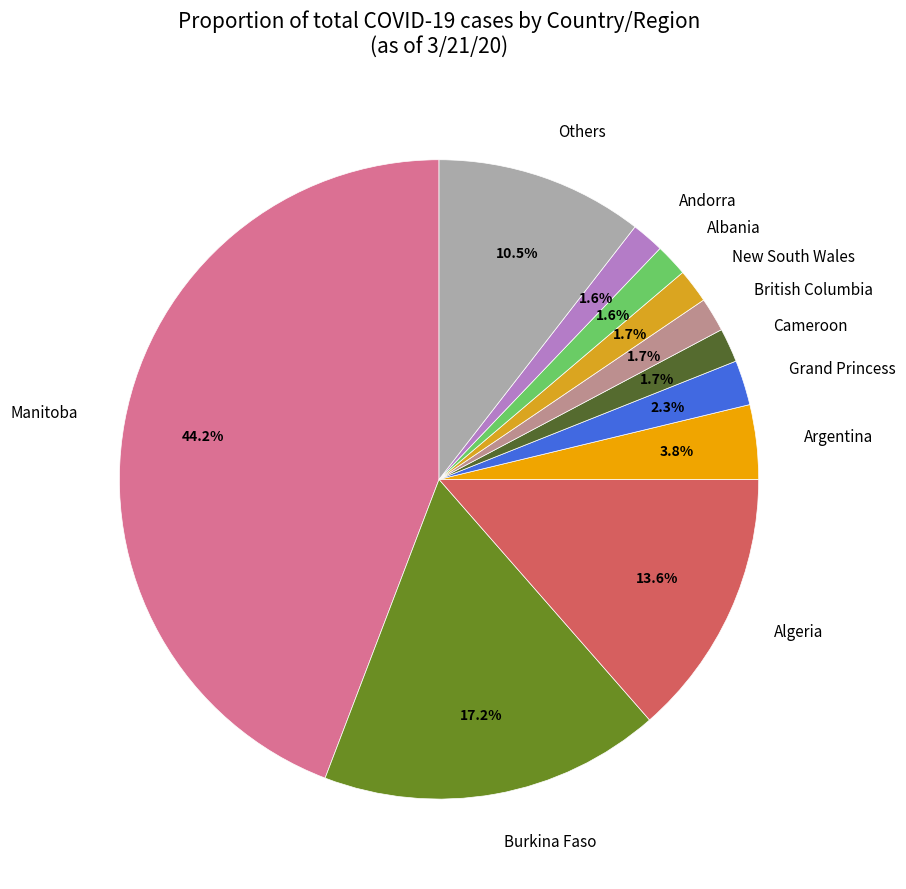

Does Manitoba account for over 50% of the chart?

No